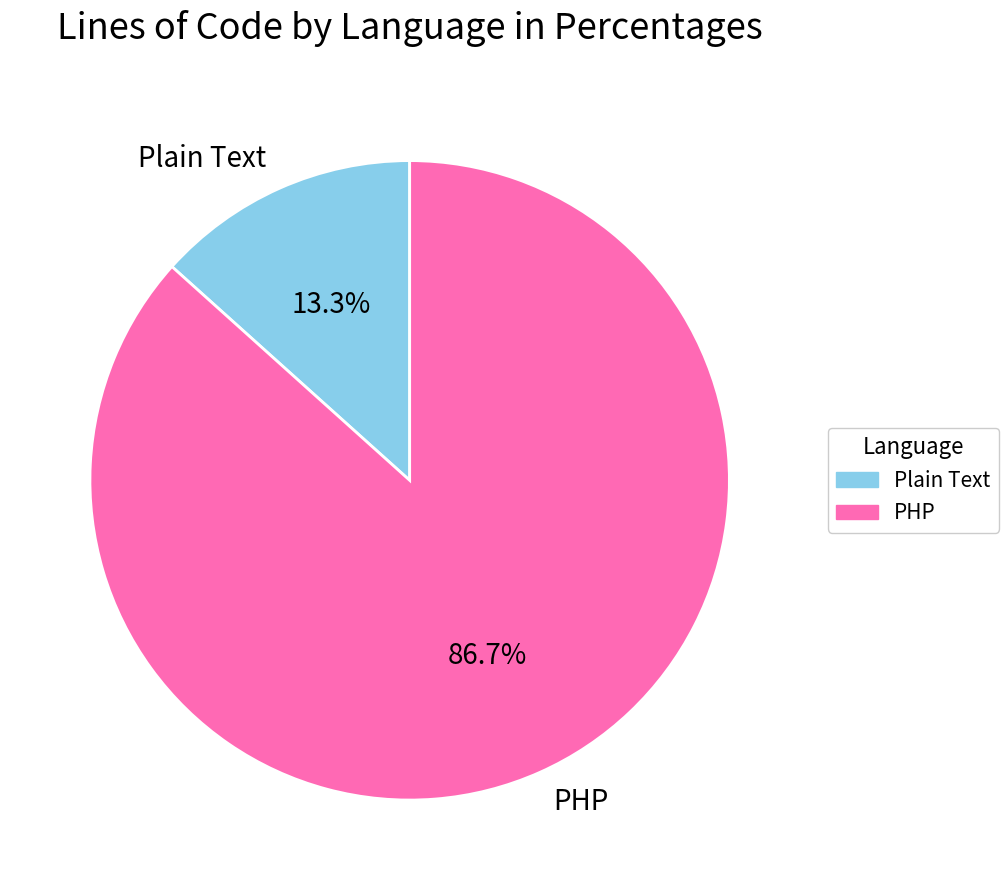

Does any single category account for the majority?

Yes